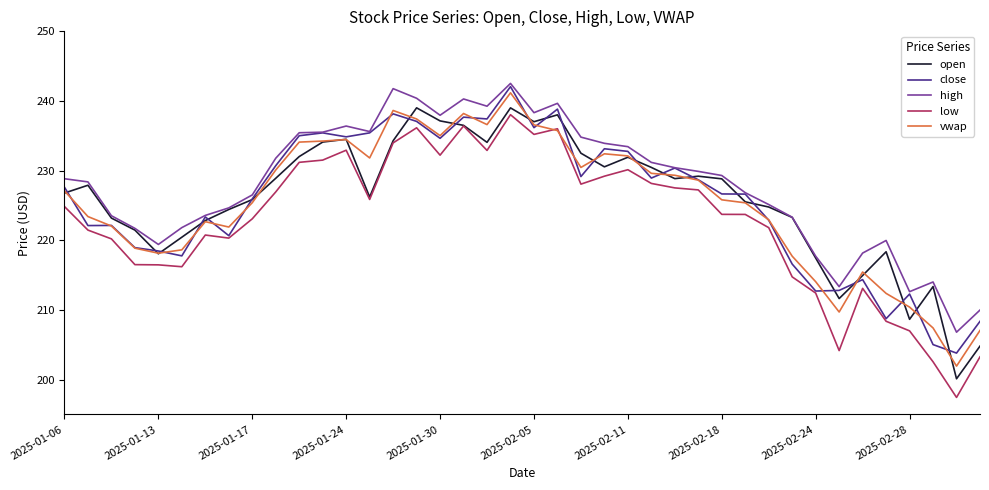

True or false: low and high intersect in this chart.

False